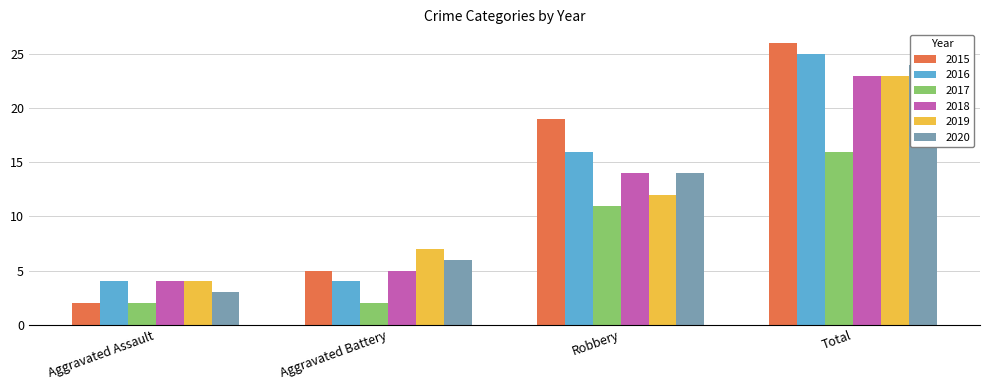

What is the maximum value shown in the chart?

26